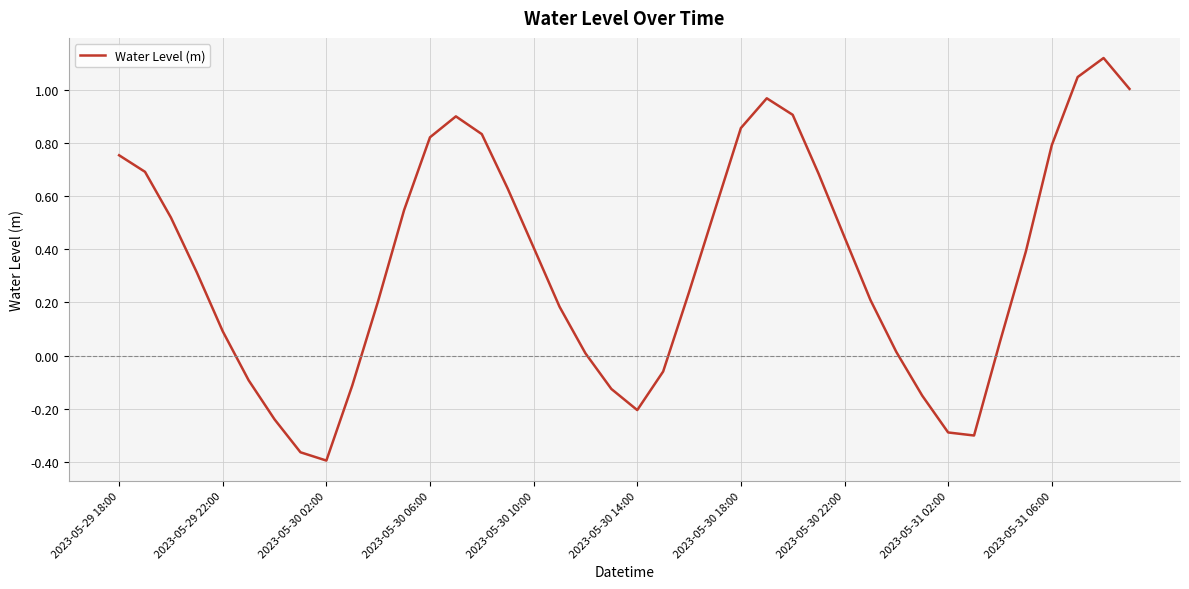

How many lines are shown in the chart?

1